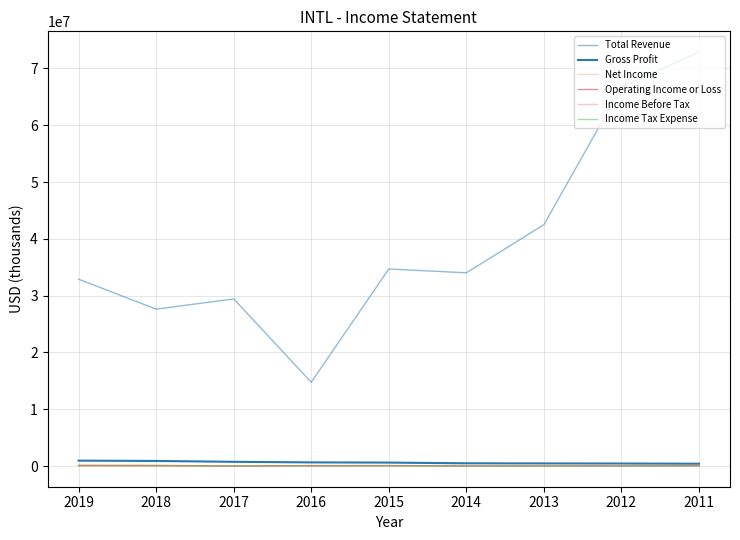

Which has a higher value, 2015 or 2014?

2015